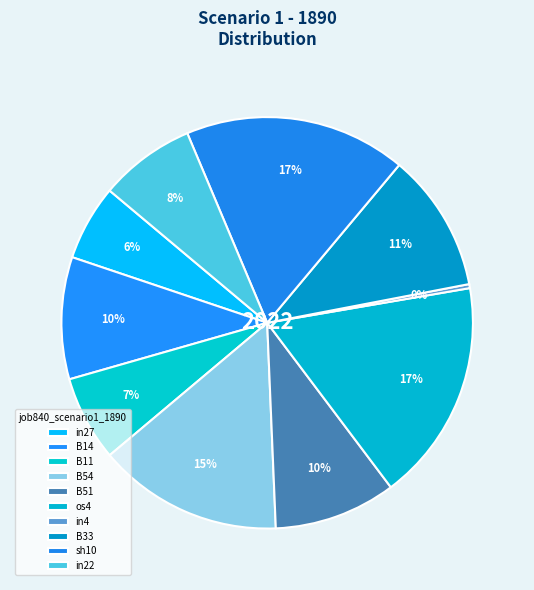

Does any single category account for the majority?

No